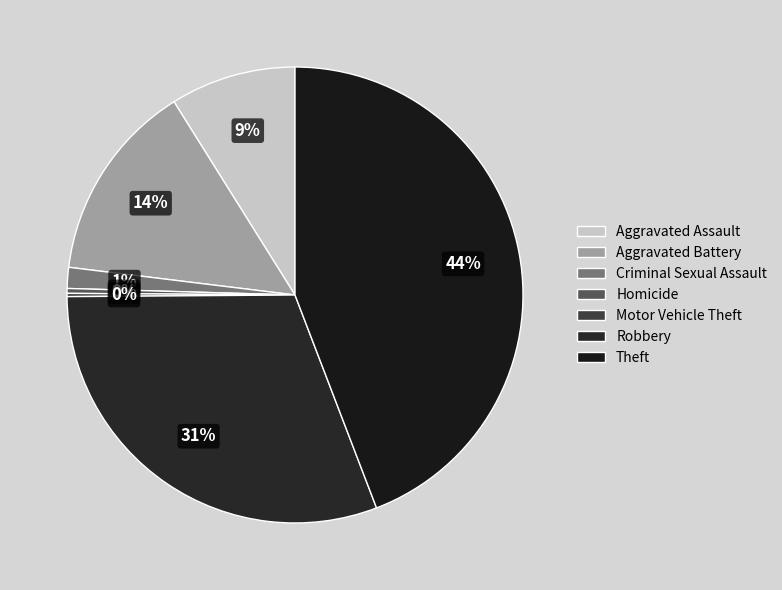

Does Aggravated Battery represent more than half of the total?

No